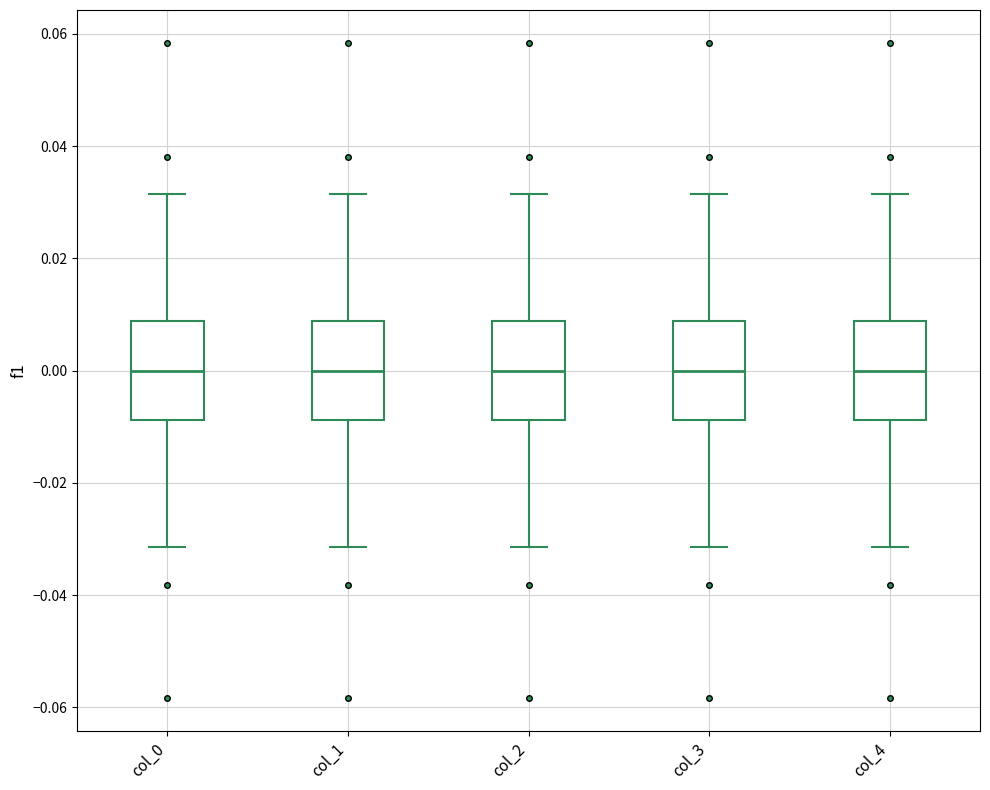

Reading left to right, transcribe this box plot: for each box, give where its median line is, the range the box spans, and where its two whiskers end, as read against the y-axis. The values are not printed on the chart, so give them approximately, as read against the axis.

col_0: median 0.000, box -0.008 to 0.008, whiskers -0.032 to 0.032
col_1: median 0.000, box -0.008 to 0.008, whiskers -0.032 to 0.032
col_2: median 0.000, box -0.008 to 0.008, whiskers -0.032 to 0.032
col_3: median 0.000, box -0.008 to 0.008, whiskers -0.032 to 0.032
col_4: median 0.000, box -0.008 to 0.008, whiskers -0.032 to 0.032